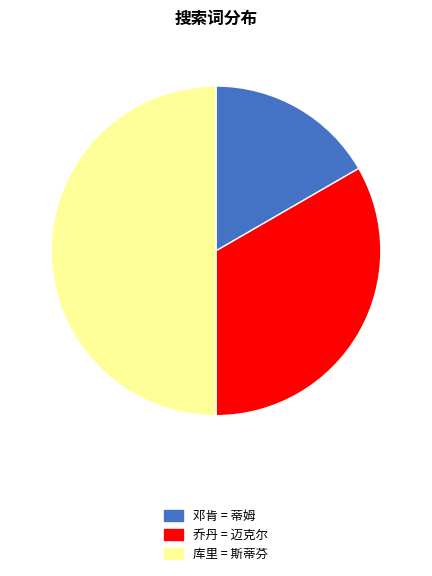

Is it true that 邓肯 is 5% of the pie?

False